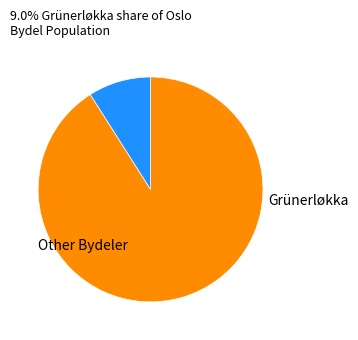

Is there any slice that represents more than half of the pie?

Yes